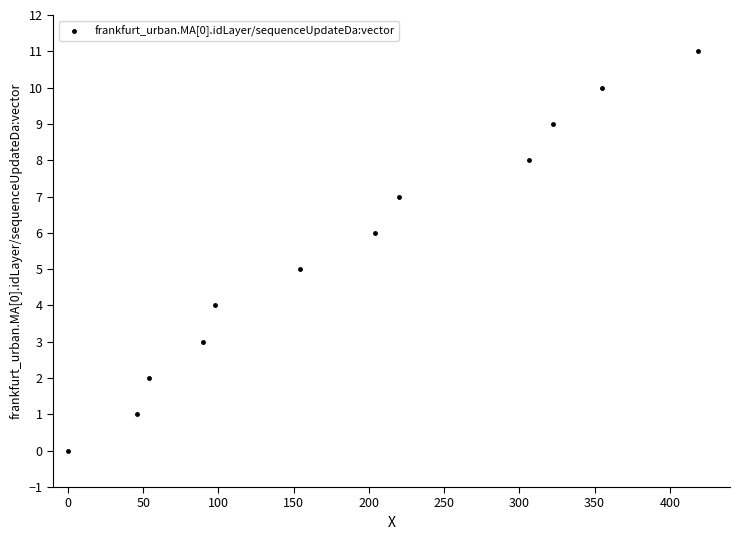

What is the average Y value?

6